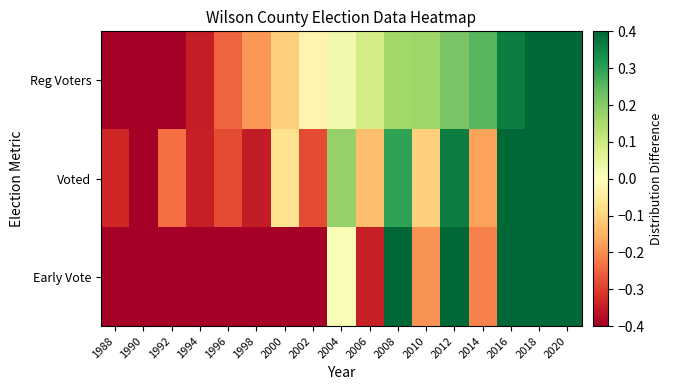

How many data points does each series have?

17